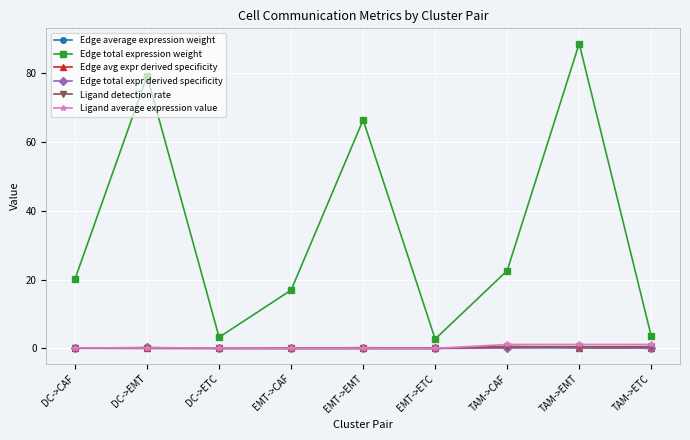

What is the label of the 1st point from the right?

TAM->ETC